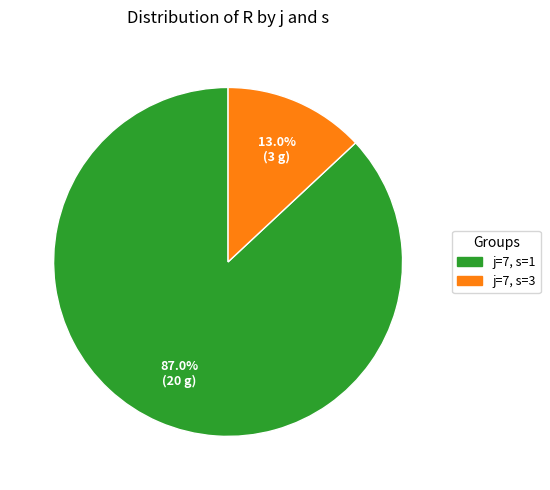

To the nearest percent, what is the combined percentage of j=7, s=3 and j=7, s=1?

100%